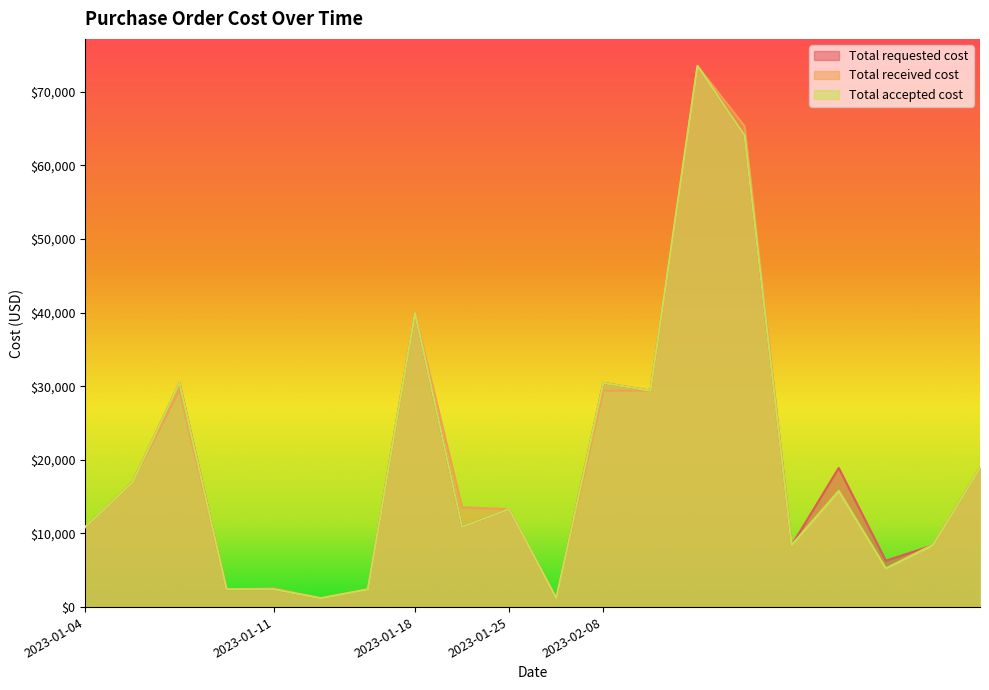

What is the total value across all series at 2023-02-08?

90300